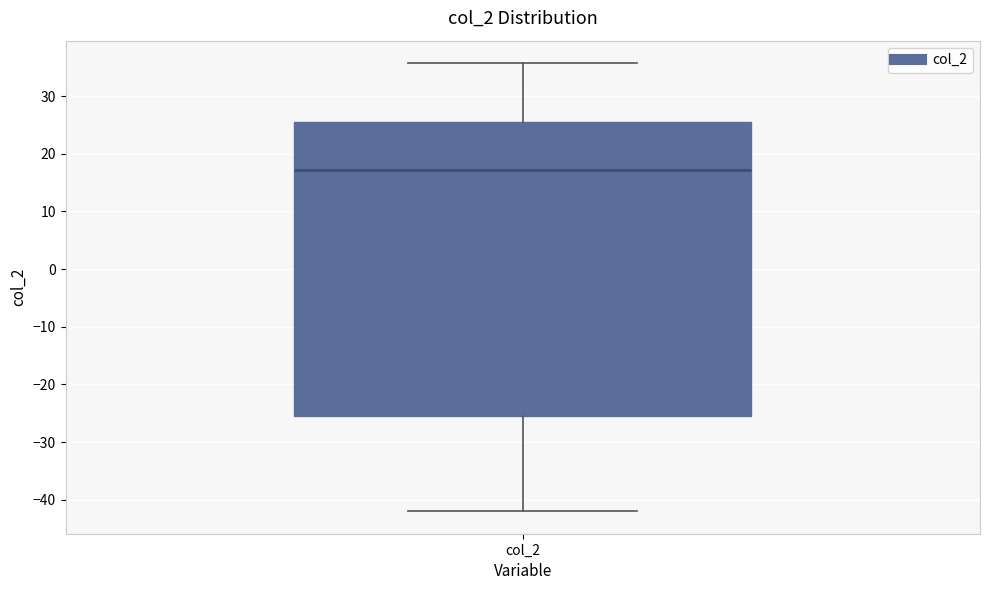

Read this box plot against the y-axis: the position of the median line, the range covered by the box, and the ends of both whiskers. The values are not printed on the chart, so give them approximately, as read against the axis.

median 17, box -25 to 25, whiskers -42 to 36